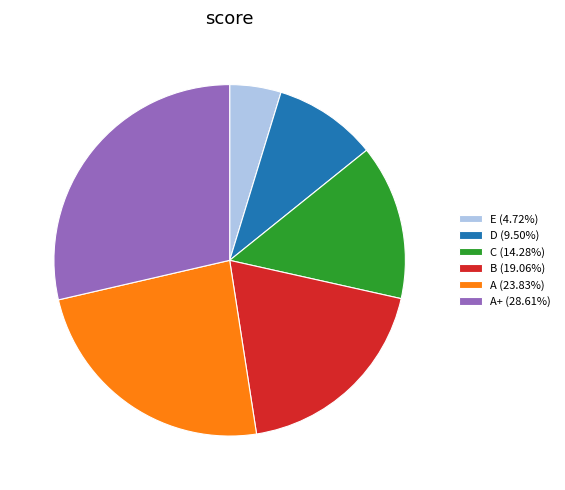

Is there a majority slice in this chart?

No